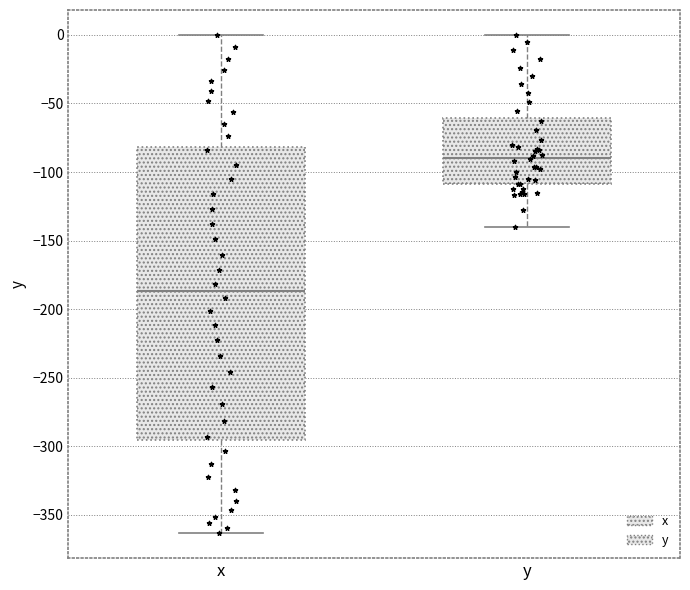

Reading left to right, read every box against the y-axis: the position of its median line, the range the box covers, and the ends of its whiskers. The values are not printed on the chart, so give them approximately, as read against the axis.

x: median -185, box -295 to -80, whiskers -365 to 0
y: median -90, box -110 to -60, whiskers -140 to 0